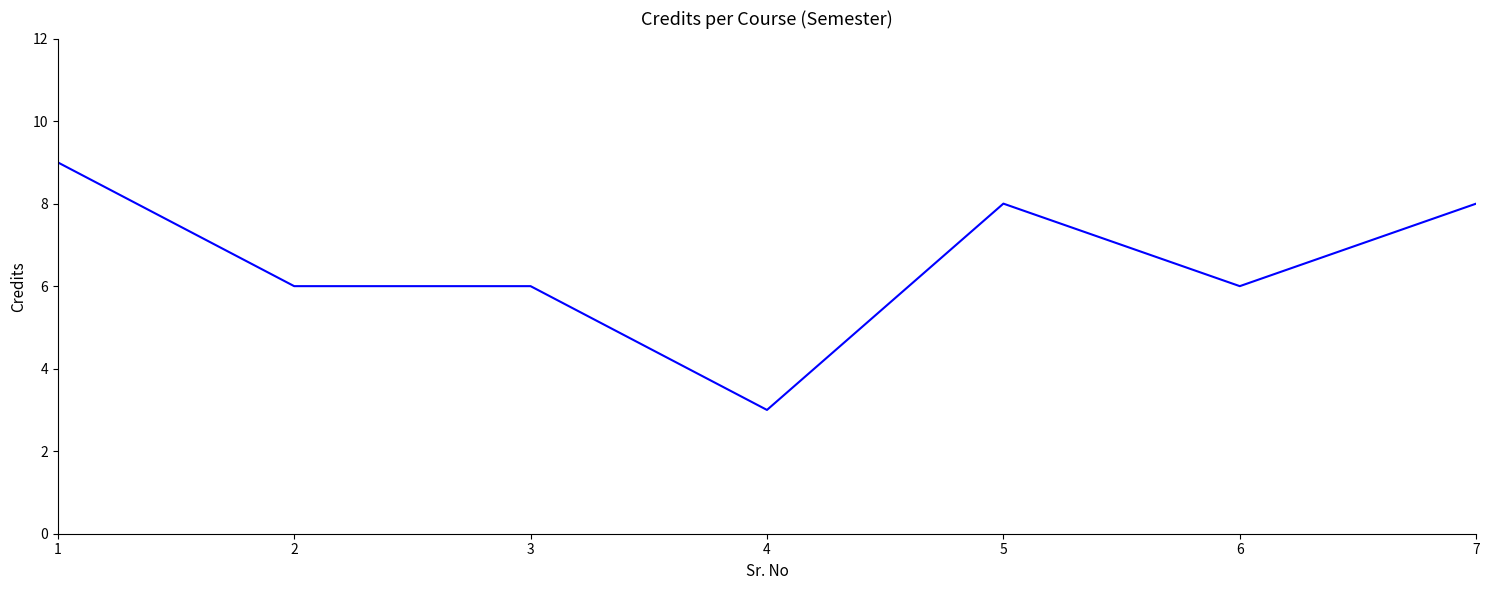

Count the number of data series in this chart.

1